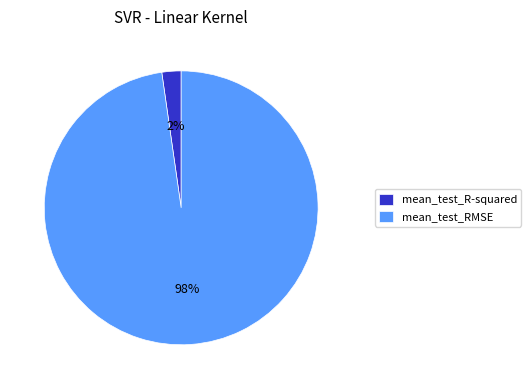

To the nearest percent, what is the combined percentage of mean_test_RMSE and mean_test_R-squared?

100%